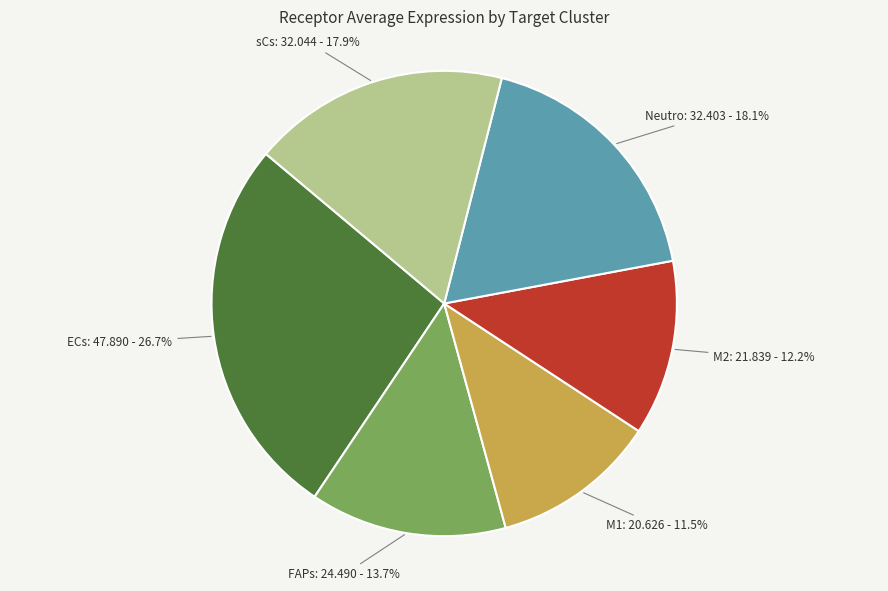

What percentage is the FAPs slice, to the nearest percent?

14%